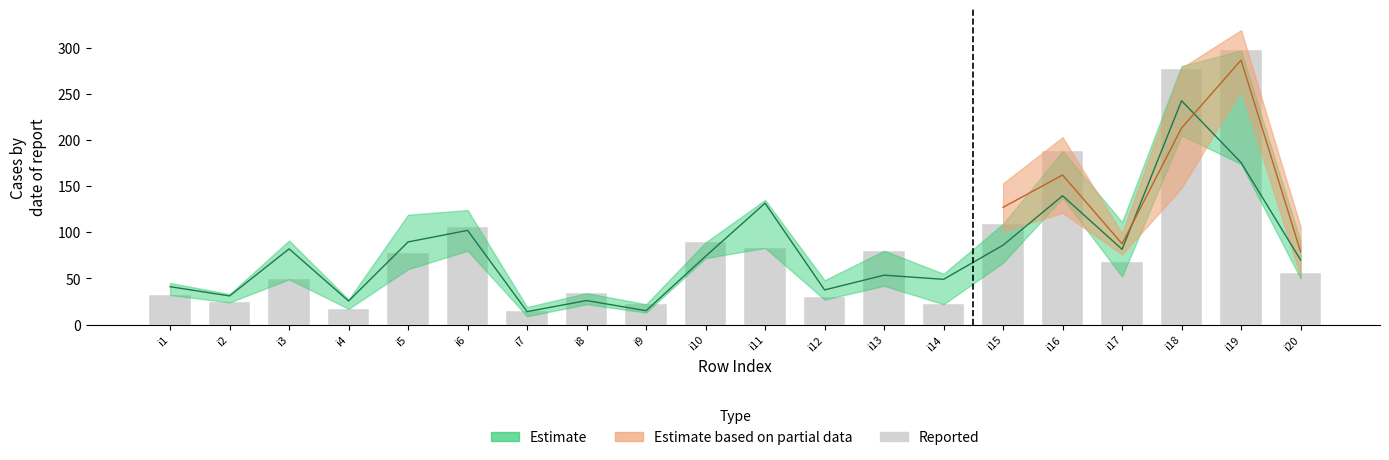

What is the difference between the values at i12 and i4?

13